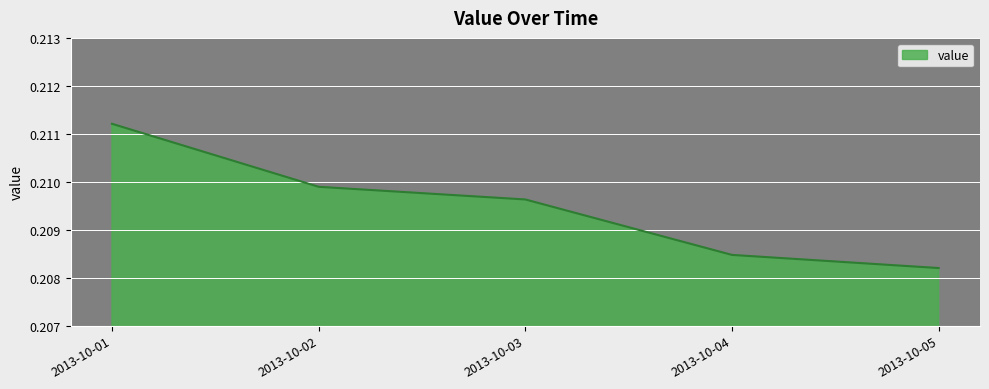

List the labels in order of value, smallest first.

2013-10-05, 2013-10-04, 2013-10-03, 2013-10-02, 2013-10-01